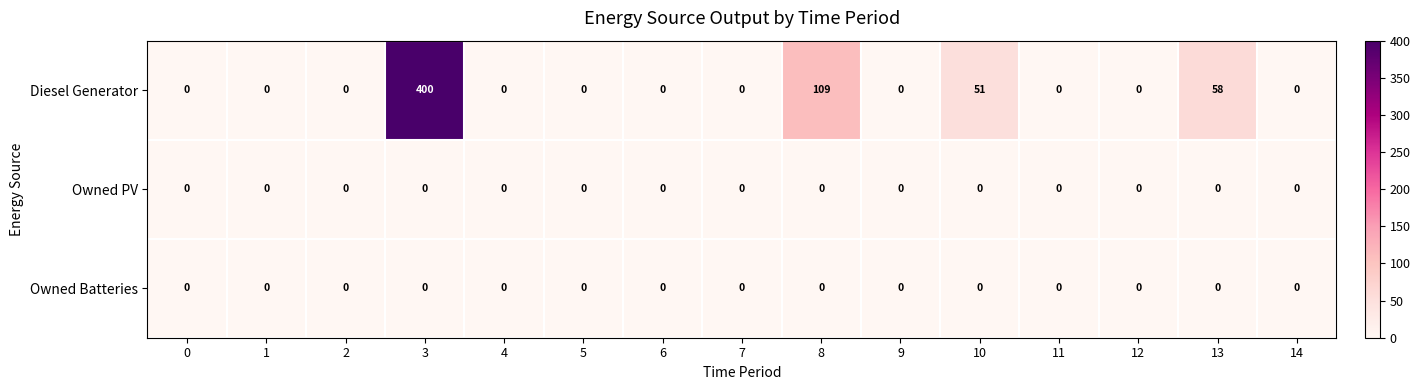

Is it true that Owned Batteries equals 0 at 12?

True